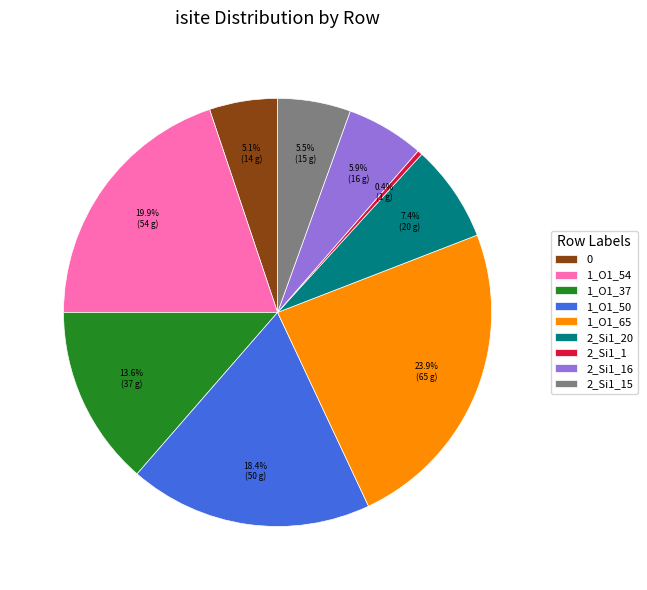

What is the ratio of the value at 2_Si1_1 to the value at 2_Si1_15?

0.1